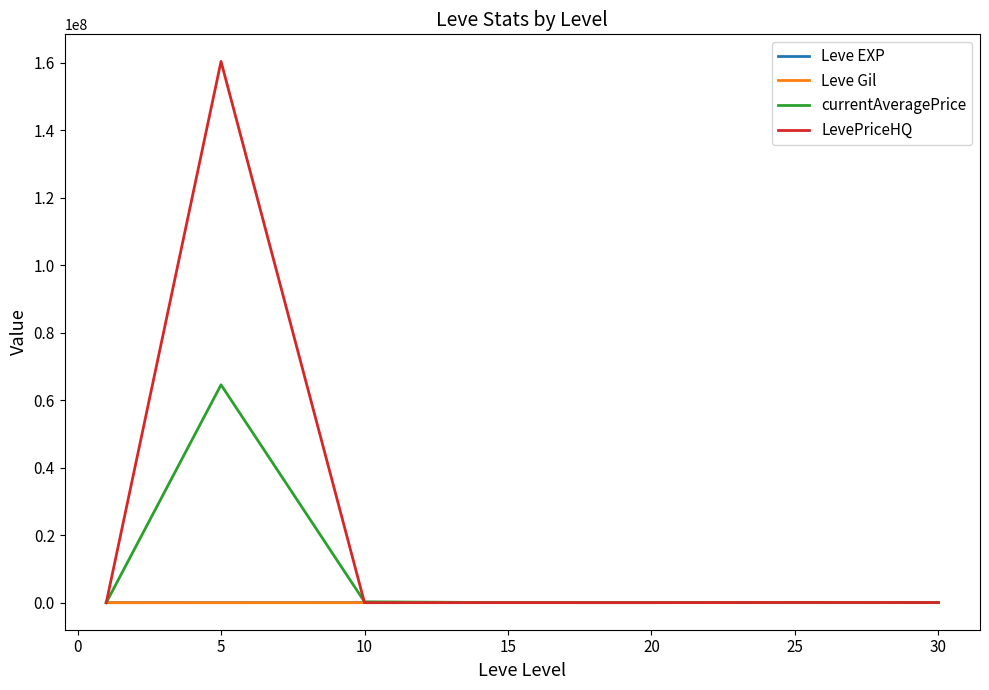

What is the minimum value for Leve EXP?

630.0